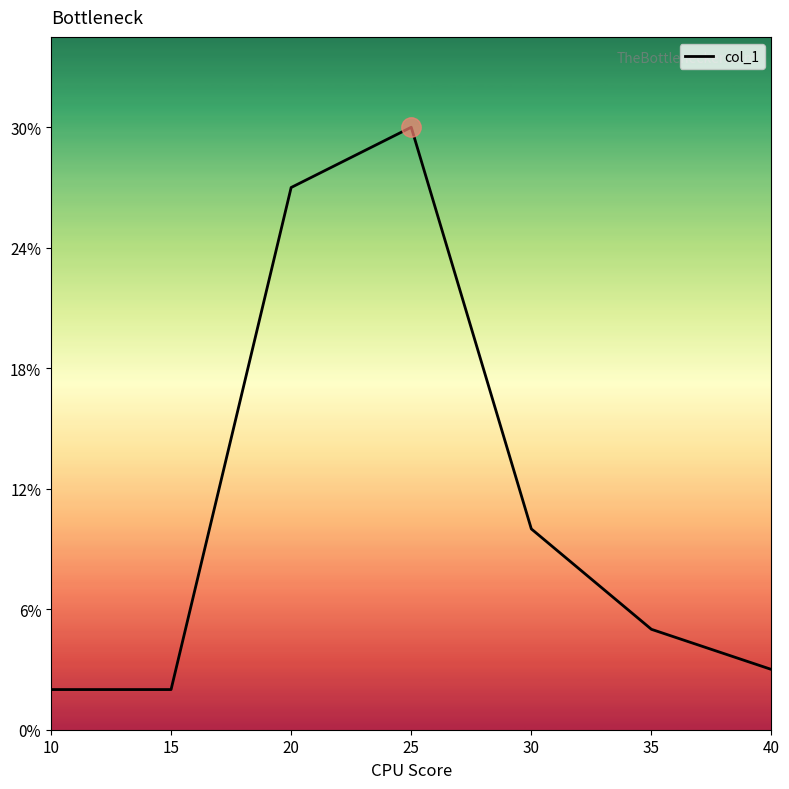

What is the ratio of the value at 30 to the value at 35?

2.0